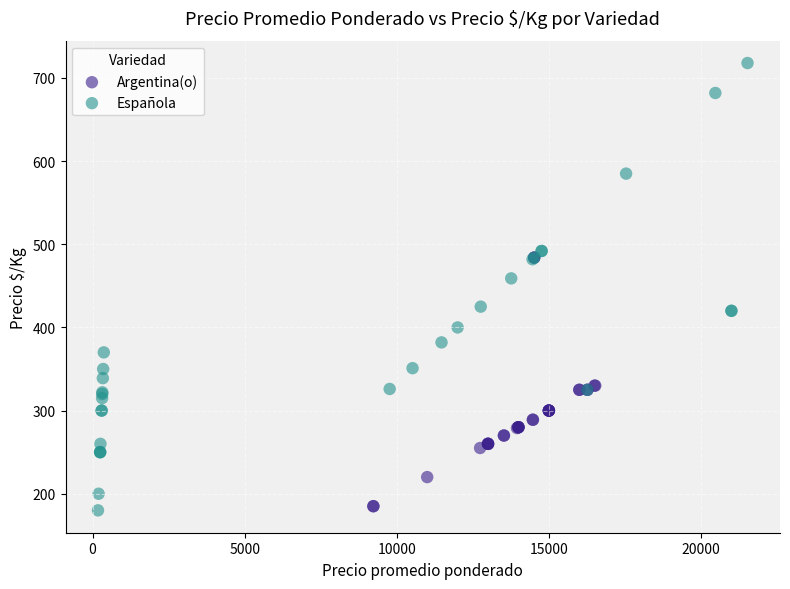

Which series contains the highest Y value?

Española